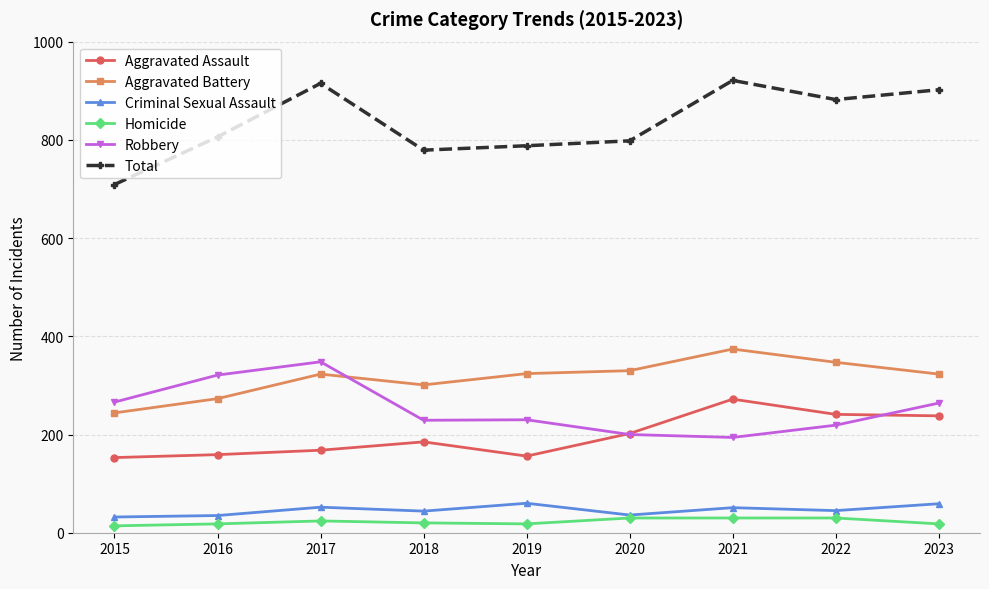

At which category does Robbery reach its first local peak?

2017